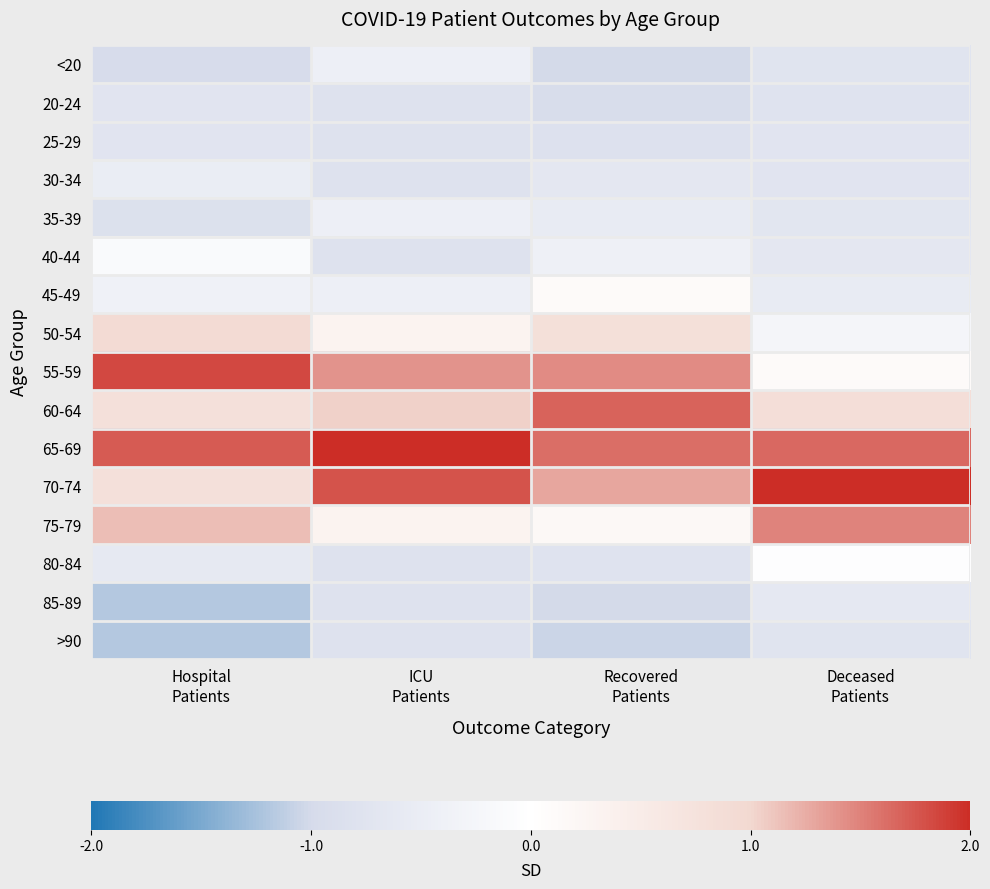

What is the smallest value displayed?

-1.2